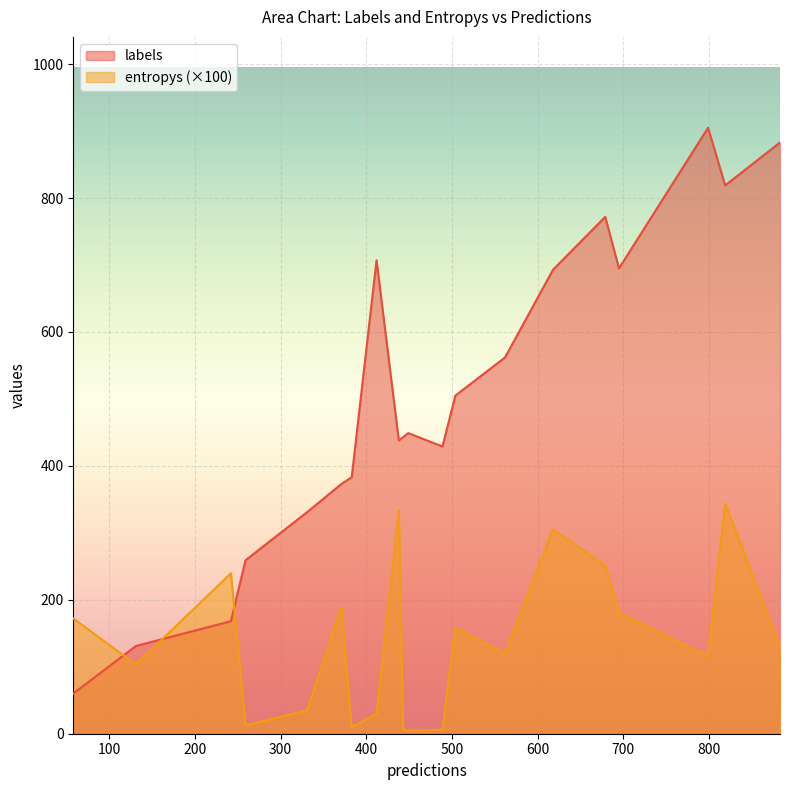

What is the lowest value of the labels series?

60.0